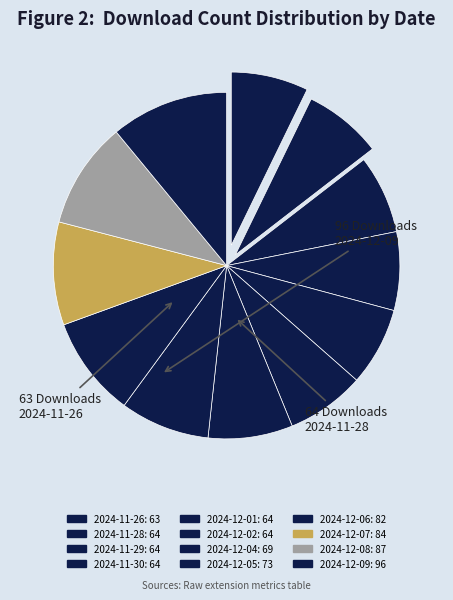

To the nearest percent, what portion does 2024-12-04 represent?

8%